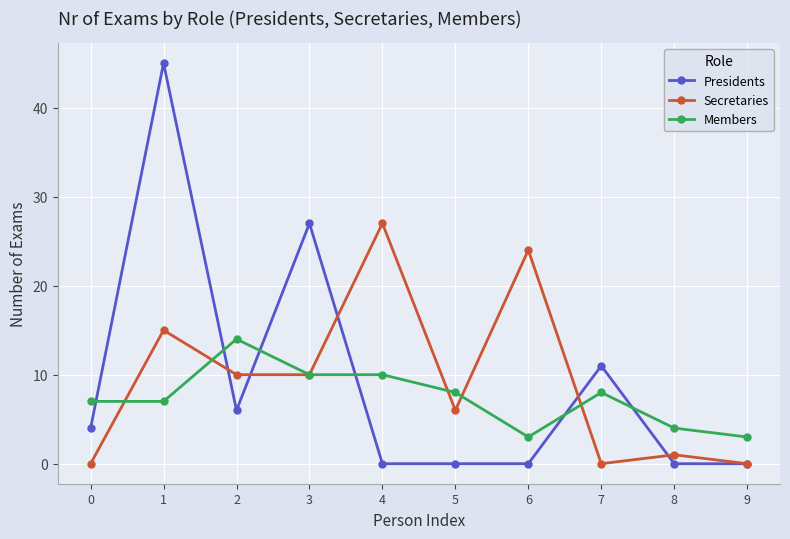

What is the difference between the highest and lowest values at 2?

8